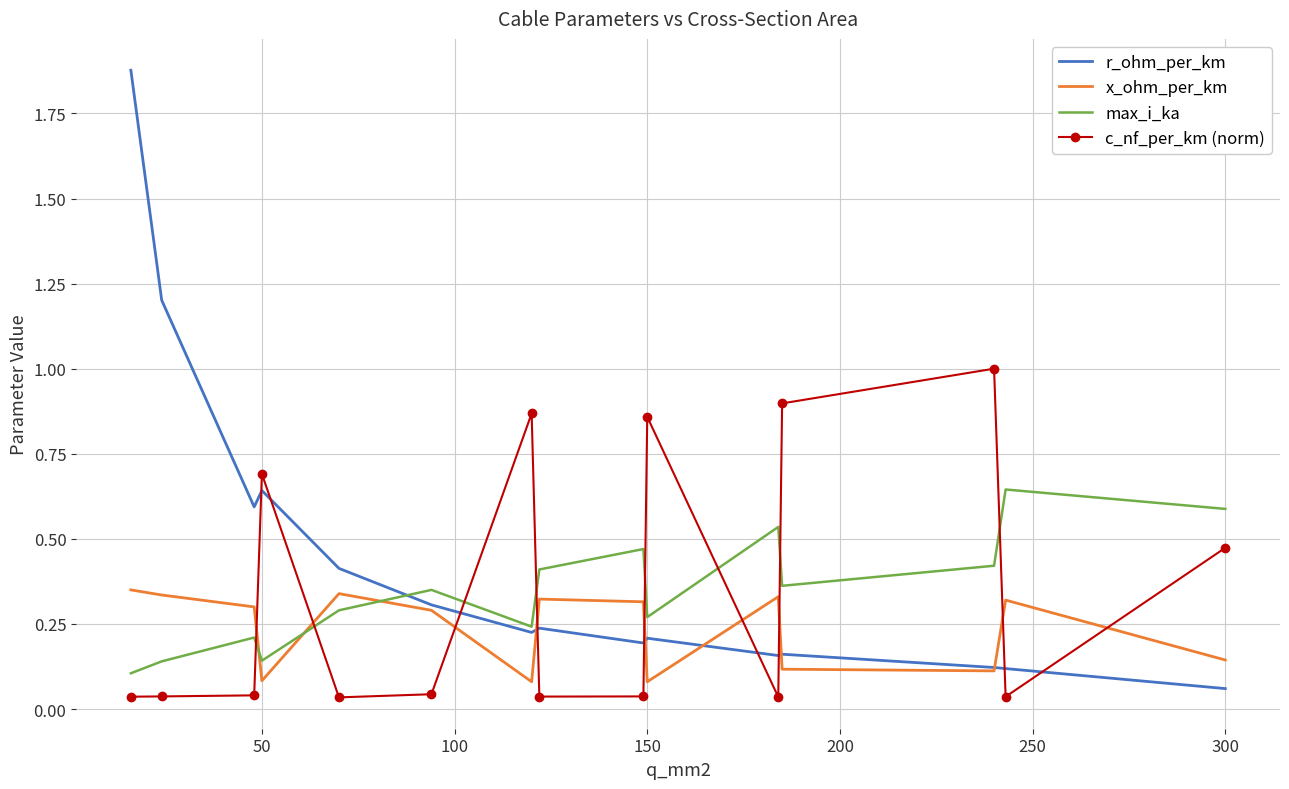

Which series has the largest range (max minus min)?

r_ohm_per_km